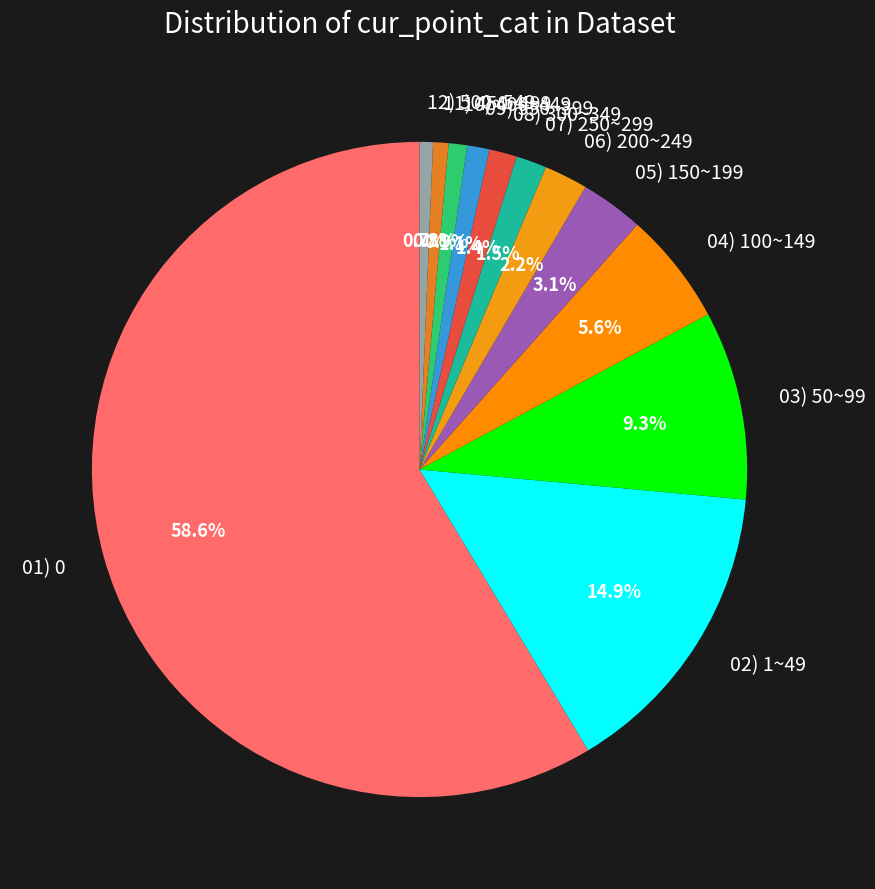

True or false: 09) 350~399 accounts for 11% of the total.

False